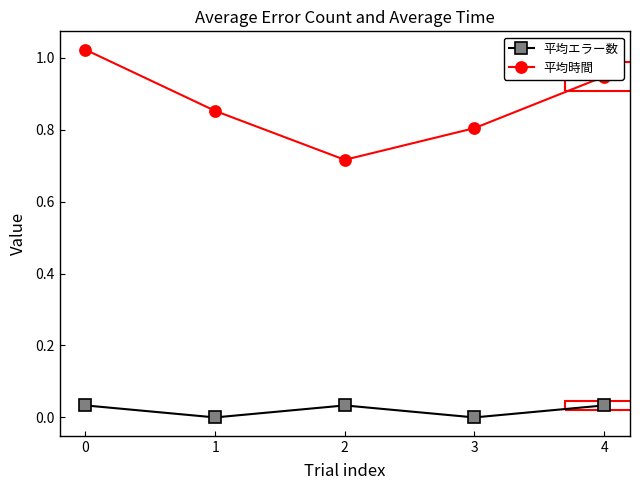

True or false: 平均エラー数 and 平均時間 cross at least once.

False